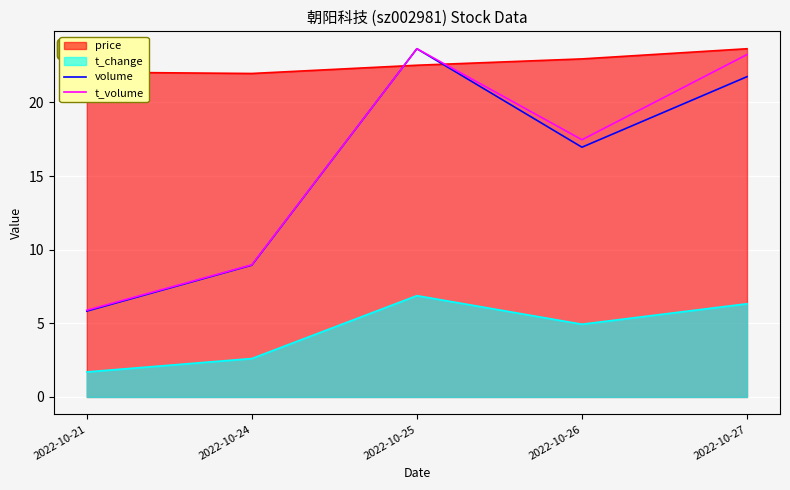

Where is the first local maximum for t_volume?

2022-10-25